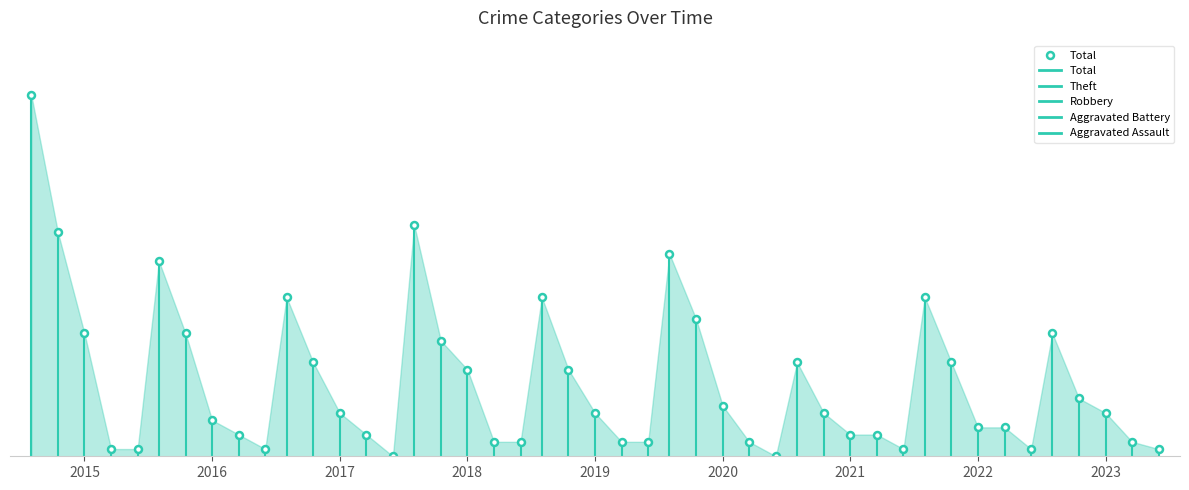

Is it true that Theft equals 11 at 2020?

False